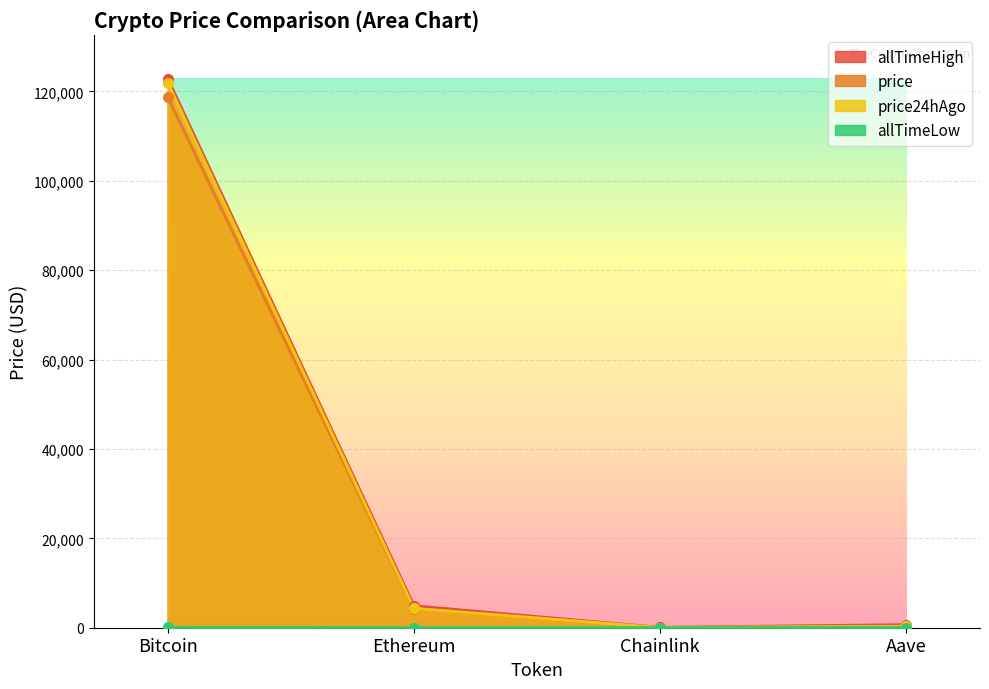

At which label does allTimeHigh reach its peak?

Bitcoin